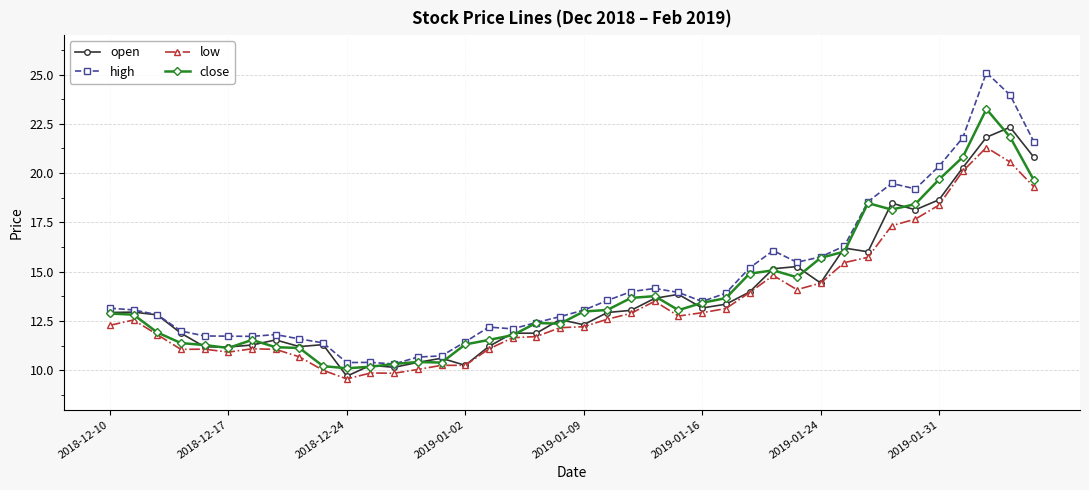

True or false: high and low cross at least once.

False